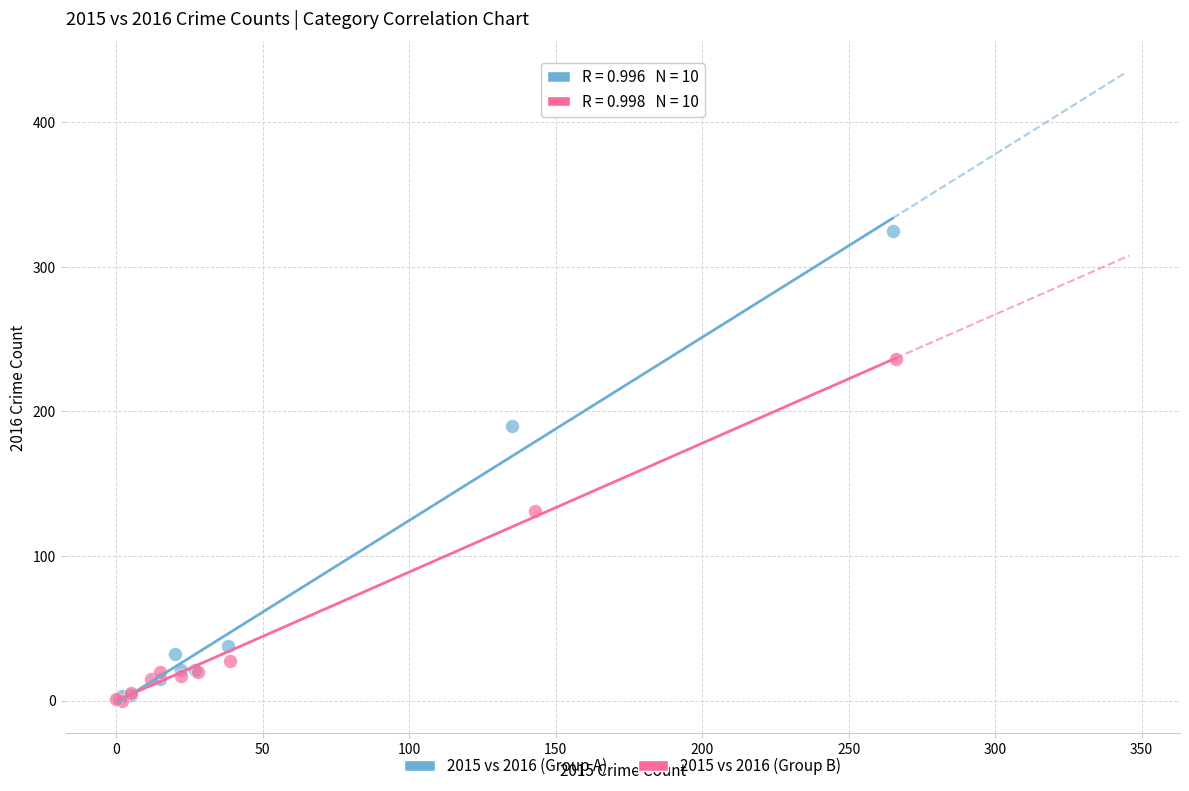

Which series has the widest spread of Y values?

2015 vs 2016 (Group A)